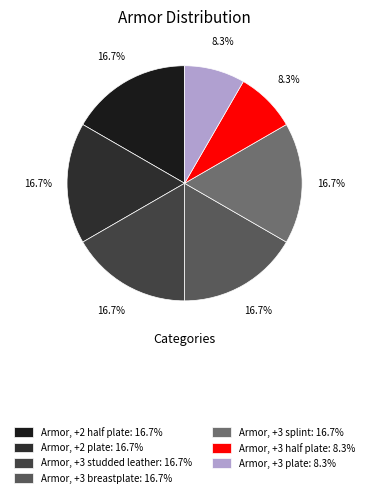

How many segments does this pie chart have?

7